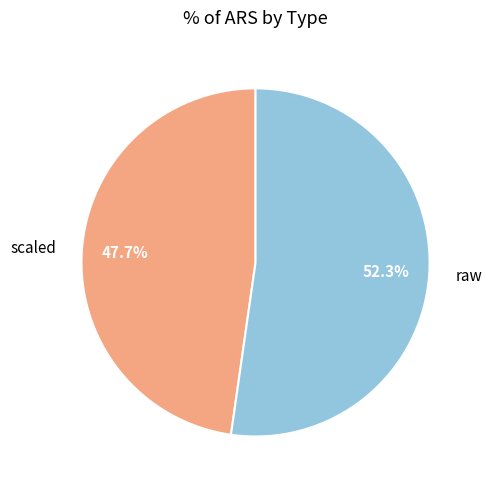

What percentage is the scaled slice, to the nearest percent?

48%